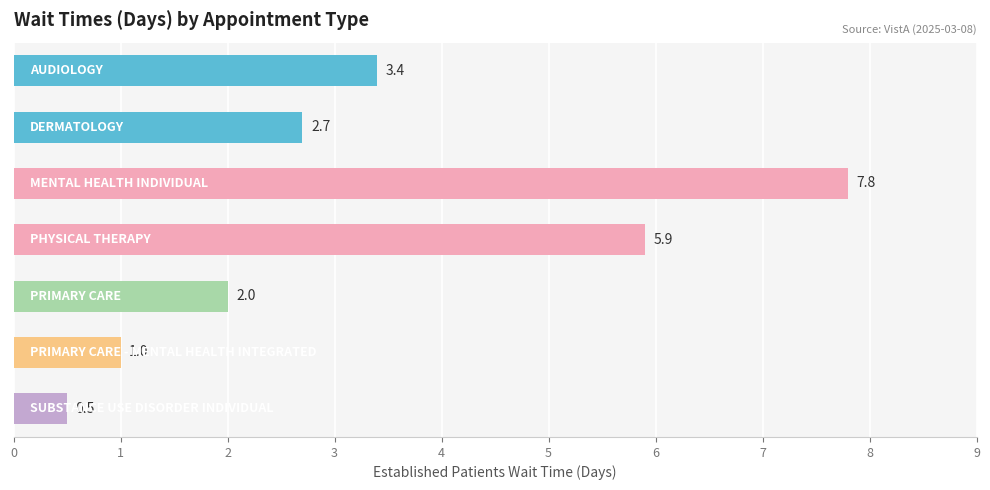

What is the value of the 4th bar from the top?

5.9